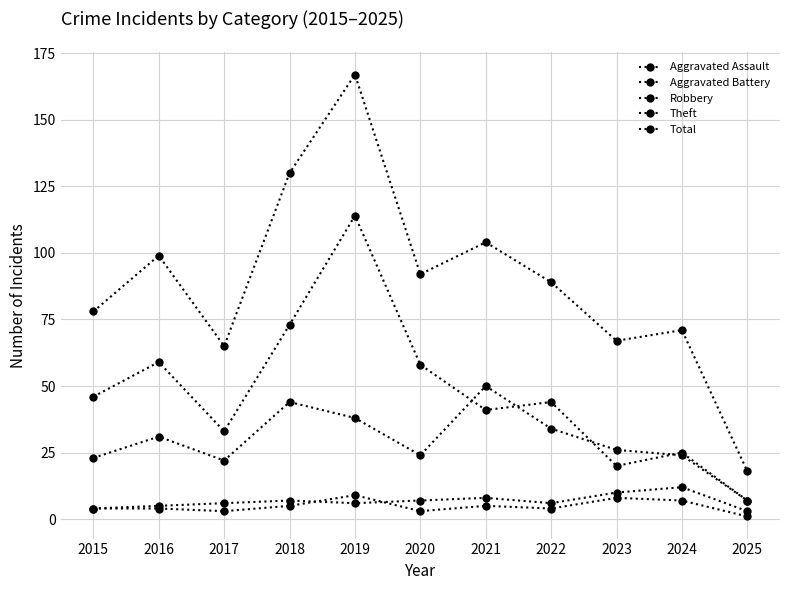

Is it true that Aggravated Assault equals 5 at 2020?

False